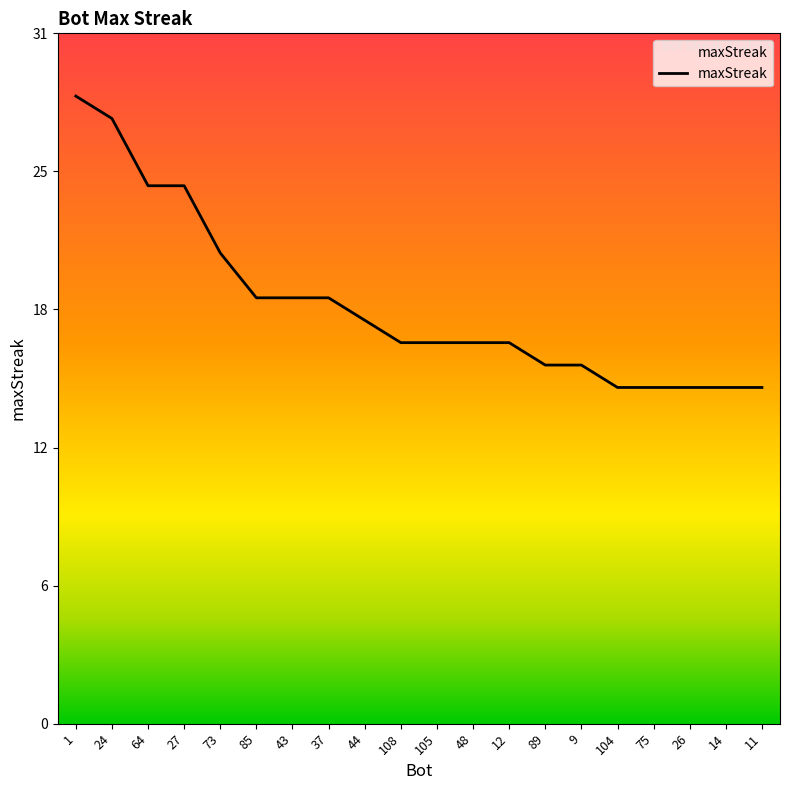

What is the label of the 11th point from the left?

105